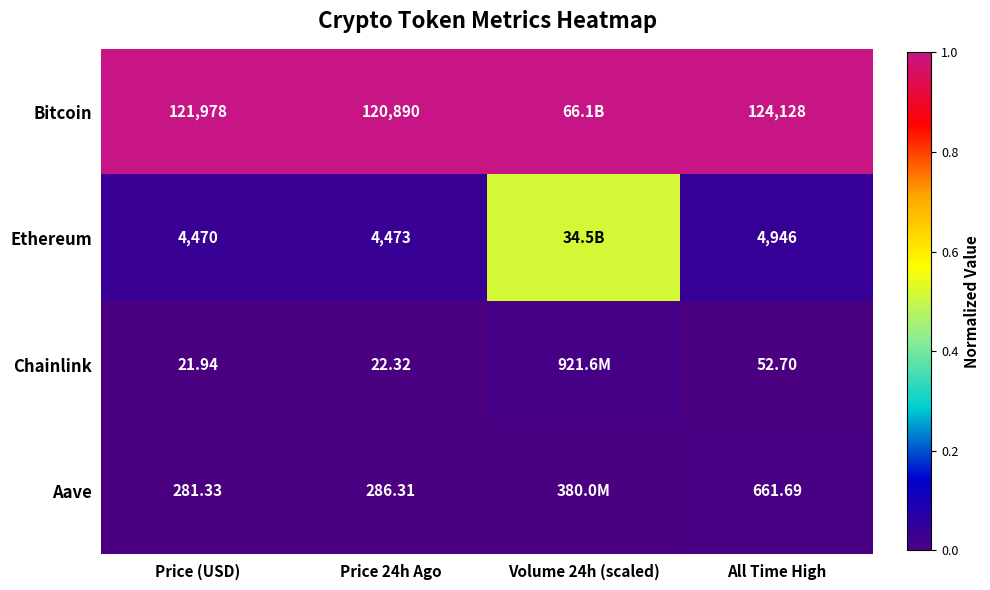

Which series changed the most between Price 24h Ago and All Time High?

Bitcoin